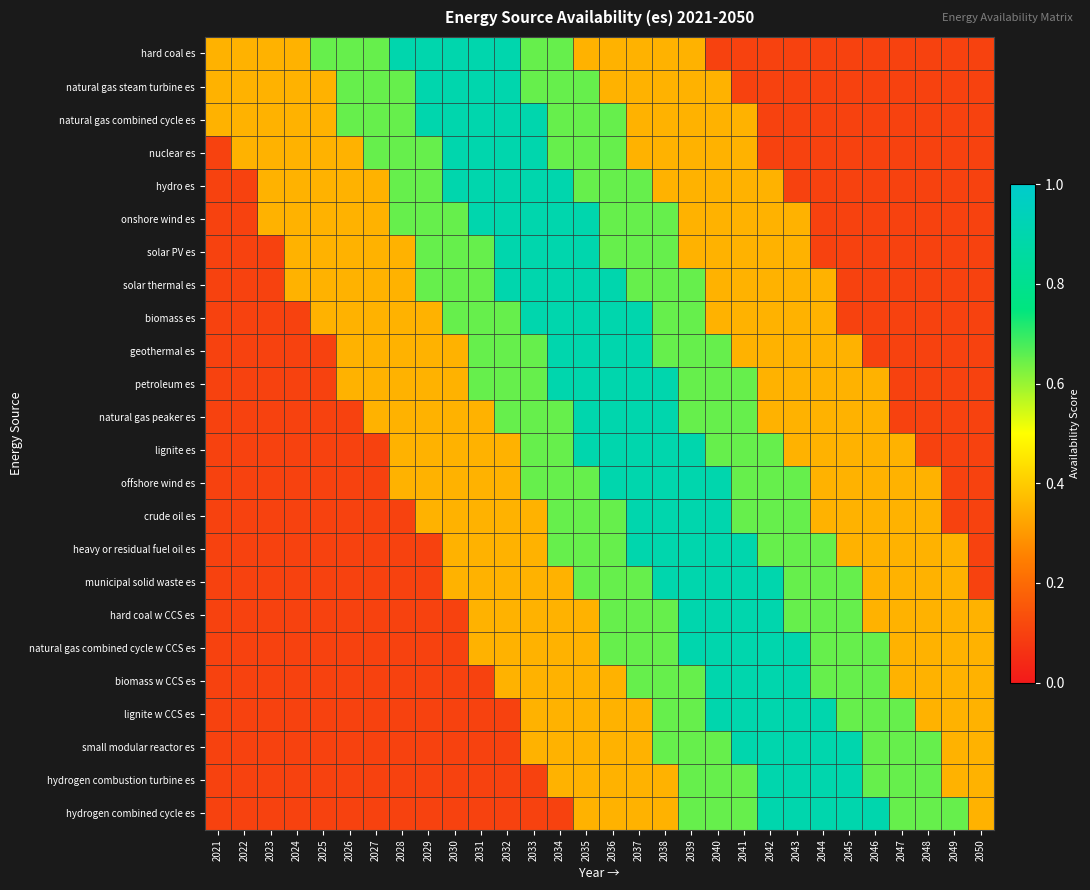

Reading right to left, transcribe all the data shown in this chart.

hard coal es: 2050=0.1	2049=0.1	2048=0.1	2047=0.1	2046=0.1	2045=0.1	2044=0.1	2043=0.1	2042=0.1	2041=0.1	2040=0.1	2039=0.3	2038=0.3	2037=0.3	2036=0.3	2035=0.3	2034=0.7	2033=0.7	2032=0.9	2031=0.9	2030=0.9	2029=0.9	2028=0.9	2027=0.7	2026=0.7	2025=0.7	2024=0.3	2023=0.3	2022=0.3	2021=0.3
natural gas steam turbine es: 2050=0.1	2049=0.1	2048=0.1	2047=0.1	2046=0.1	2045=0.1	2044=0.1	2043=0.1	2042=0.1	2041=0.1	2040=0.3	2039=0.3	2038=0.3	2037=0.3	2036=0.3	2035=0.7	2034=0.7	2033=0.7	2032=0.9	2031=0.9	2030=0.9	2029=0.9	2028=0.7	2027=0.7	2026=0.7	2025=0.3	2024=0.3	2023=0.3	2022=0.3	2021=0.3
natural gas combined cycle es: 2050=0.1	2049=0.1	2048=0.1	2047=0.1	2046=0.1	2045=0.1	2044=0.1	2043=0.1	2042=0.1	2041=0.3	2040=0.3	2039=0.3	2038=0.3	2037=0.3	2036=0.7	2035=0.7	2034=0.7	2033=0.9	2032=0.9	2031=0.9	2030=0.9	2029=0.9	2028=0.7	2027=0.7	2026=0.7	2025=0.3	2024=0.3	2023=0.3	2022=0.3	2021=0.3
nuclear es: 2050=0.1	2049=0.1	2048=0.1	2047=0.1	2046=0.1	2045=0.1	2044=0.1	2043=0.1	2042=0.1	2041=0.3	2040=0.3	2039=0.3	2038=0.3	2037=0.3	2036=0.7	2035=0.7	2034=0.7	2033=0.9	2032=0.9	2031=0.9	2030=0.9	2029=0.7	2028=0.7	2027=0.7	2026=0.3	2025=0.3	2024=0.3	2023=0.3	2022=0.3	2021=0.1
hydro es: 2050=0.1	2049=0.1	2048=0.1	2047=0.1	2046=0.1	2045=0.1	2044=0.1	2043=0.1	2042=0.3	2041=0.3	2040=0.3	2039=0.3	2038=0.3	2037=0.7	2036=0.7	2035=0.7	2034=0.9	2033=0.9	2032=0.9	2031=0.9	2030=0.9	2029=0.7	2028=0.7	2027=0.3	2026=0.3	2025=0.3	2024=0.3	2023=0.3	2022=0.1	2021=0.1
onshore wind es: 2050=0.1	2049=0.1	2048=0.1	2047=0.1	2046=0.1	2045=0.1	2044=0.1	2043=0.3	2042=0.3	2041=0.3	2040=0.3	2039=0.3	2038=0.7	2037=0.7	2036=0.7	2035=0.9	2034=0.9	2033=0.9	2032=0.9	2031=0.9	2030=0.7	2029=0.7	2028=0.7	2027=0.3	2026=0.3	2025=0.3	2024=0.3	2023=0.3	2022=0.1	2021=0.1
solar PV es: 2050=0.1	2049=0.1	2048=0.1	2047=0.1	2046=0.1	2045=0.1	2044=0.1	2043=0.3	2042=0.3	2041=0.3	2040=0.3	2039=0.3	2038=0.7	2037=0.7	2036=0.7	2035=0.9	2034=0.9	2033=0.9	2032=0.9	2031=0.7	2030=0.7	2029=0.7	2028=0.3	2027=0.3	2026=0.3	2025=0.3	2024=0.3	2023=0.1	2022=0.1	2021=0.1
solar thermal es: 2050=0.1	2049=0.1	2048=0.1	2047=0.1	2046=0.1	2045=0.1	2044=0.3	2043=0.3	2042=0.3	2041=0.3	2040=0.3	2039=0.7	2038=0.7	2037=0.7	2036=0.9	2035=0.9	2034=0.9	2033=0.9	2032=0.9	2031=0.7	2030=0.7	2029=0.7	2028=0.3	2027=0.3	2026=0.3	2025=0.3	2024=0.3	2023=0.1	2022=0.1	2021=0.1
biomass es: 2050=0.1	2049=0.1	2048=0.1	2047=0.1	2046=0.1	2045=0.1	2044=0.3	2043=0.3	2042=0.3	2041=0.3	2040=0.3	2039=0.7	2038=0.7	2037=0.9	2036=0.9	2035=0.9	2034=0.9	2033=0.9	2032=0.7	2031=0.7	2030=0.7	2029=0.3	2028=0.3	2027=0.3	2026=0.3	2025=0.3	2024=0.1	2023=0.1	2022=0.1	2021=0.1
geothermal es: 2050=0.1	2049=0.1	2048=0.1	2047=0.1	2046=0.1	2045=0.3	2044=0.3	2043=0.3	2042=0.3	2041=0.3	2040=0.7	2039=0.7	2038=0.7	2037=0.9	2036=0.9	2035=0.9	2034=0.9	2033=0.7	2032=0.7	2031=0.7	2030=0.3	2029=0.3	2028=0.3	2027=0.3	2026=0.3	2025=0.1	2024=0.1	2023=0.1	2022=0.1	2021=0.1
petroleum es: 2050=0.1	2049=0.1	2048=0.1	2047=0.1	2046=0.3	2045=0.3	2044=0.3	2043=0.3	2042=0.3	2041=0.7	2040=0.7	2039=0.7	2038=0.9	2037=0.9	2036=0.9	2035=0.9	2034=0.9	2033=0.7	2032=0.7	2031=0.7	2030=0.3	2029=0.3	2028=0.3	2027=0.3	2026=0.3	2025=0.1	2024=0.1	2023=0.1	2022=0.1	2021=0.1
natural gas peaker es: 2050=0.1	2049=0.1	2048=0.1	2047=0.1	2046=0.3	2045=0.3	2044=0.3	2043=0.3	2042=0.3	2041=0.7	2040=0.7	2039=0.7	2038=0.9	2037=0.9	2036=0.9	2035=0.9	2034=0.7	2033=0.7	2032=0.7	2031=0.3	2030=0.3	2029=0.3	2028=0.3	2027=0.3	2026=0.1	2025=0.1	2024=0.1	2023=0.1	2022=0.1	2021=0.1
lignite es: 2050=0.1	2049=0.1	2048=0.1	2047=0.3	2046=0.3	2045=0.3	2044=0.3	2043=0.3	2042=0.7	2041=0.7	2040=0.7	2039=0.9	2038=0.9	2037=0.9	2036=0.9	2035=0.9	2034=0.7	2033=0.7	2032=0.3	2031=0.3	2030=0.3	2029=0.3	2028=0.3	2027=0.1	2026=0.1	2025=0.1	2024=0.1	2023=0.1	2022=0.1	2021=0.1
offshore wind es: 2050=0.1	2049=0.1	2048=0.3	2047=0.3	2046=0.3	2045=0.3	2044=0.3	2043=0.7	2042=0.7	2041=0.7	2040=0.9	2039=0.9	2038=0.9	2037=0.9	2036=0.9	2035=0.7	2034=0.7	2033=0.7	2032=0.3	2031=0.3	2030=0.3	2029=0.3	2028=0.3	2027=0.1	2026=0.1	2025=0.1	2024=0.1	2023=0.1	2022=0.1	2021=0.1
crude oil es: 2050=0.1	2049=0.1	2048=0.3	2047=0.3	2046=0.3	2045=0.3	2044=0.3	2043=0.7	2042=0.7	2041=0.7	2040=0.9	2039=0.9	2038=0.9	2037=0.9	2036=0.7	2035=0.7	2034=0.7	2033=0.3	2032=0.3	2031=0.3	2030=0.3	2029=0.3	2028=0.1	2027=0.1	2026=0.1	2025=0.1	2024=0.1	2023=0.1	2022=0.1	2021=0.1
heavy or residual fuel oil es: 2050=0.1	2049=0.3	2048=0.3	2047=0.3	2046=0.3	2045=0.3	2044=0.7	2043=0.7	2042=0.7	2041=0.9	2040=0.9	2039=0.9	2038=0.9	2037=0.9	2036=0.7	2035=0.7	2034=0.7	2033=0.3	2032=0.3	2031=0.3	2030=0.3	2029=0.1	2028=0.1	2027=0.1	2026=0.1	2025=0.1	2024=0.1	2023=0.1	2022=0.1	2021=0.1
municipal solid waste es: 2050=0.1	2049=0.3	2048=0.3	2047=0.3	2046=0.3	2045=0.7	2044=0.7	2043=0.7	2042=0.9	2041=0.9	2040=0.9	2039=0.9	2038=0.9	2037=0.7	2036=0.7	2035=0.7	2034=0.3	2033=0.3	2032=0.3	2031=0.3	2030=0.3	2029=0.1	2028=0.1	2027=0.1	2026=0.1	2025=0.1	2024=0.1	2023=0.1	2022=0.1	2021=0.1
hard coal w CCS es: 2050=0.3	2049=0.3	2048=0.3	2047=0.3	2046=0.3	2045=0.7	2044=0.7	2043=0.7	2042=0.9	2041=0.9	2040=0.9	2039=0.9	2038=0.7	2037=0.7	2036=0.7	2035=0.3	2034=0.3	2033=0.3	2032=0.3	2031=0.3	2030=0.1	2029=0.1	2028=0.1	2027=0.1	2026=0.1	2025=0.1	2024=0.1	2023=0.1	2022=0.1	2021=0.1
natural gas combined cycle w CCS es: 2050=0.3	2049=0.3	2048=0.3	2047=0.3	2046=0.7	2045=0.7	2044=0.7	2043=0.9	2042=0.9	2041=0.9	2040=0.9	2039=0.9	2038=0.7	2037=0.7	2036=0.7	2035=0.3	2034=0.3	2033=0.3	2032=0.3	2031=0.3	2030=0.1	2029=0.1	2028=0.1	2027=0.1	2026=0.1	2025=0.1	2024=0.1	2023=0.1	2022=0.1	2021=0.1
biomass w CCS es: 2050=0.3	2049=0.3	2048=0.3	2047=0.3	2046=0.7	2045=0.7	2044=0.7	2043=0.9	2042=0.9	2041=0.9	2040=0.9	2039=0.7	2038=0.7	2037=0.7	2036=0.3	2035=0.3	2034=0.3	2033=0.3	2032=0.3	2031=0.1	2030=0.1	2029=0.1	2028=0.1	2027=0.1	2026=0.1	2025=0.1	2024=0.1	2023=0.1	2022=0.1	2021=0.1
lignite w CCS es: 2050=0.3	2049=0.3	2048=0.3	2047=0.7	2046=0.7	2045=0.7	2044=0.9	2043=0.9	2042=0.9	2041=0.9	2040=0.9	2039=0.7	2038=0.7	2037=0.3	2036=0.3	2035=0.3	2034=0.3	2033=0.3	2032=0.1	2031=0.1	2030=0.1	2029=0.1	2028=0.1	2027=0.1	2026=0.1	2025=0.1	2024=0.1	2023=0.1	2022=0.1	2021=0.1
small modular reactor es: 2050=0.3	2049=0.3	2048=0.7	2047=0.7	2046=0.7	2045=0.9	2044=0.9	2043=0.9	2042=0.9	2041=0.9	2040=0.7	2039=0.7	2038=0.7	2037=0.3	2036=0.3	2035=0.3	2034=0.3	2033=0.3	2032=0.1	2031=0.1	2030=0.1	2029=0.1	2028=0.1	2027=0.1	2026=0.1	2025=0.1	2024=0.1	2023=0.1	2022=0.1	2021=0.1
hydrogen combustion turbine es: 2050=0.3	2049=0.3	2048=0.7	2047=0.7	2046=0.7	2045=0.9	2044=0.9	2043=0.9	2042=0.9	2041=0.7	2040=0.7	2039=0.7	2038=0.3	2037=0.3	2036=0.3	2035=0.3	2034=0.3	2033=0.1	2032=0.1	2031=0.1	2030=0.1	2029=0.1	2028=0.1	2027=0.1	2026=0.1	2025=0.1	2024=0.1	2023=0.1	2022=0.1	2021=0.1
hydrogen combined cycle es: 2050=0.3	2049=0.7	2048=0.7	2047=0.7	2046=0.9	2045=0.9	2044=0.9	2043=0.9	2042=0.9	2041=0.7	2040=0.7	2039=0.7	2038=0.3	2037=0.3	2036=0.3	2035=0.3	2034=0.1	2033=0.1	2032=0.1	2031=0.1	2030=0.1	2029=0.1	2028=0.1	2027=0.1	2026=0.1	2025=0.1	2024=0.1	2023=0.1	2022=0.1	2021=0.1